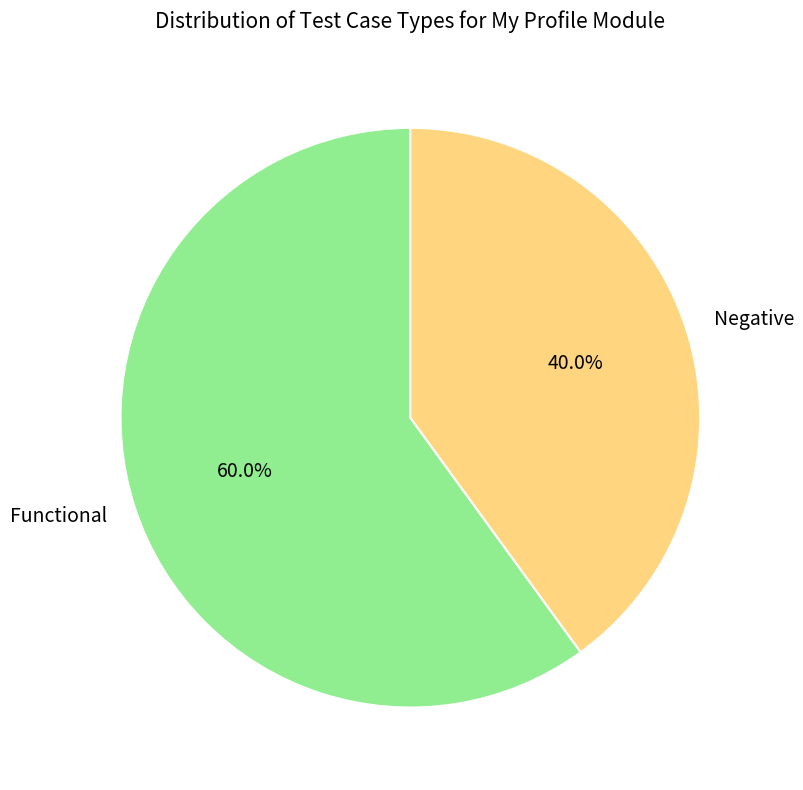

The Negative slice represents 40% of the pie. True or false?

True